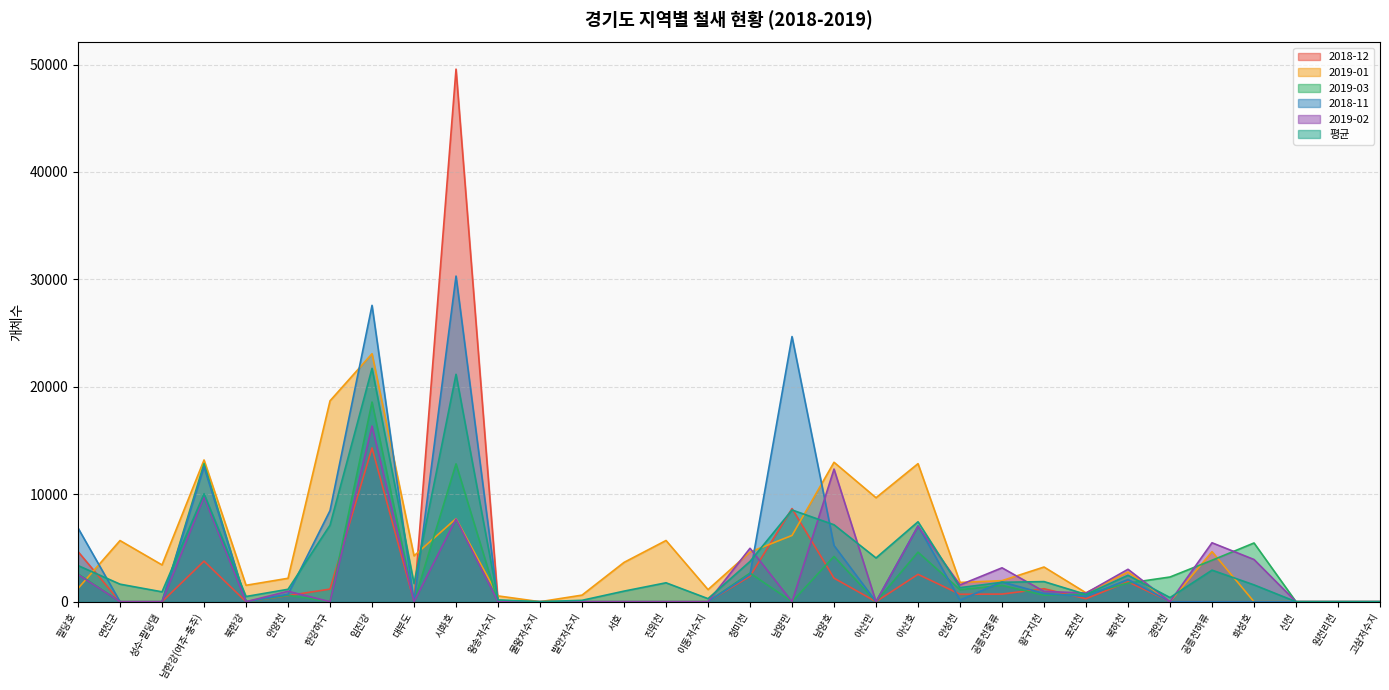

Which series ends up on top after the final intersection of 2019-02 and 2018-11?

2019-02